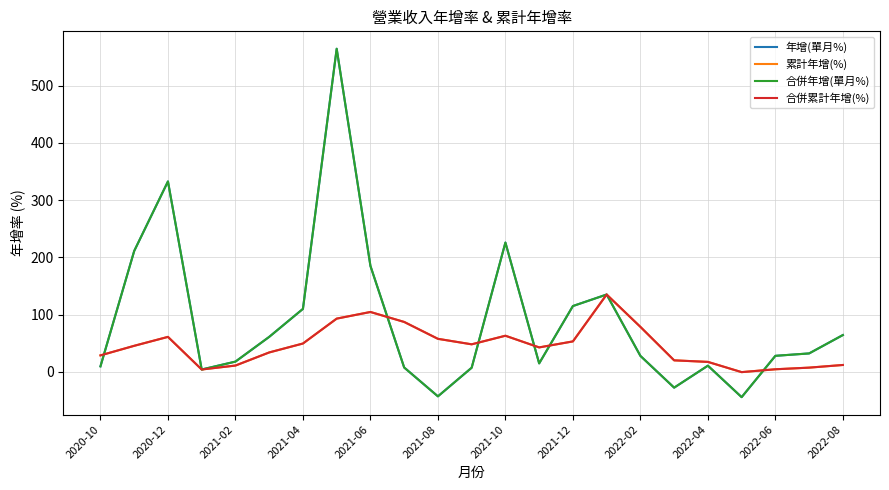

Is this an area chart (filled region under the line)?

No